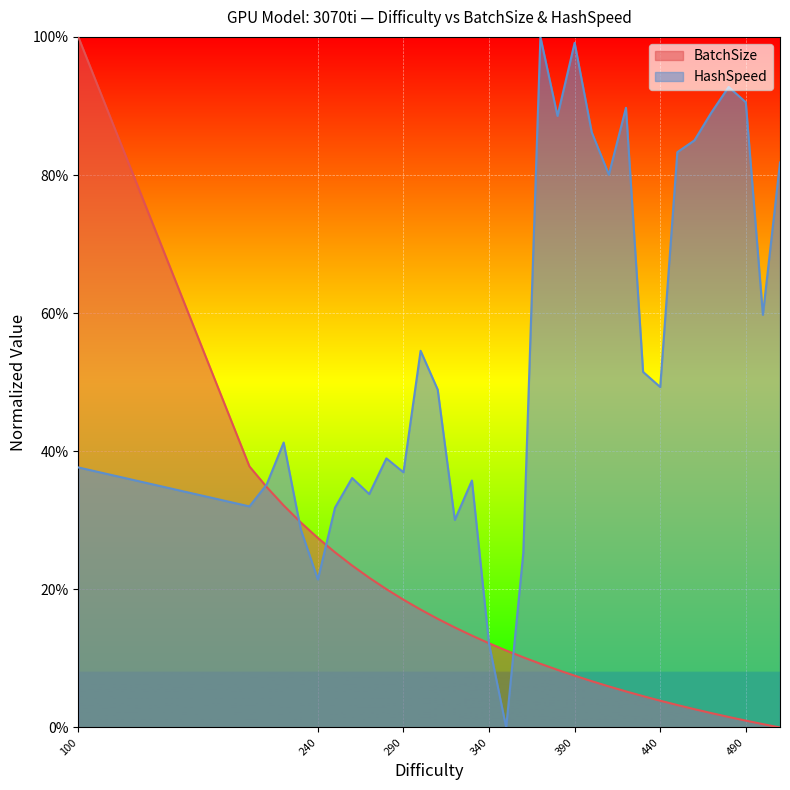

At which label does HashSpeed reach its minimum?

350